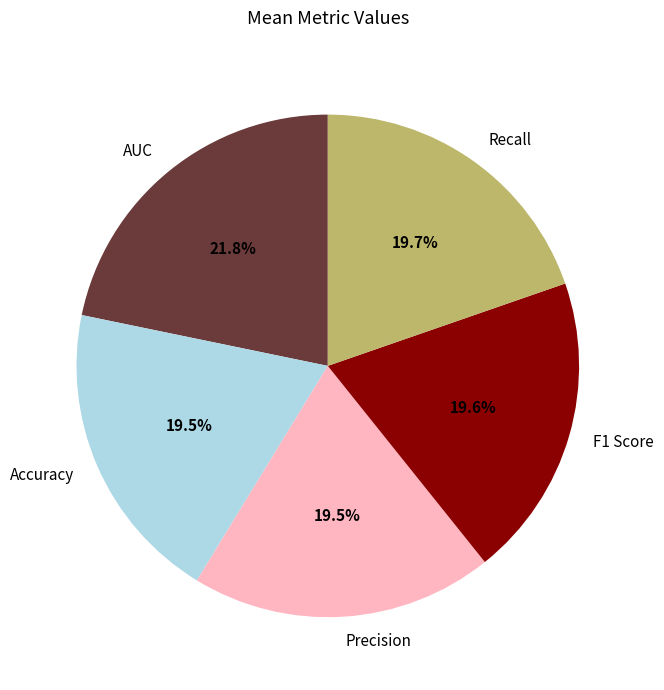

How many segments does this pie chart have?

5